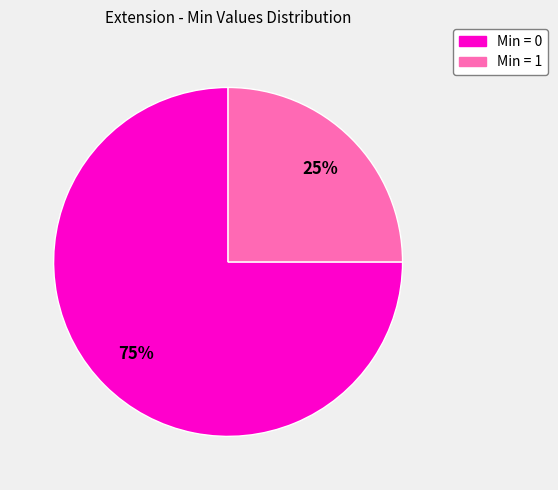

To the nearest percent, what is the difference between the largest and smallest slice percentages?

50%